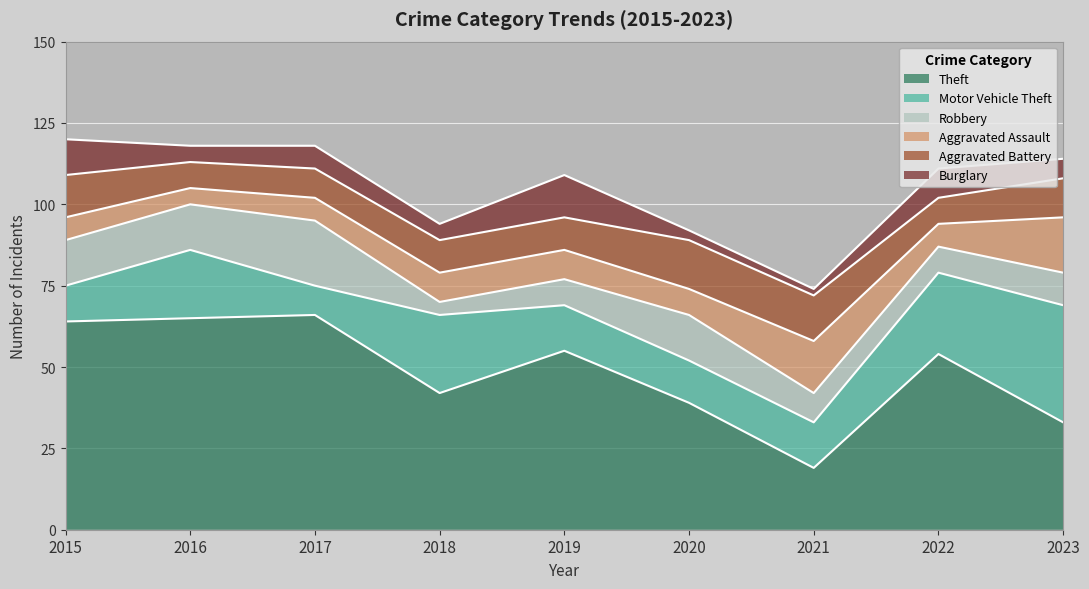

How many data points in Robbery are less than 10?

4